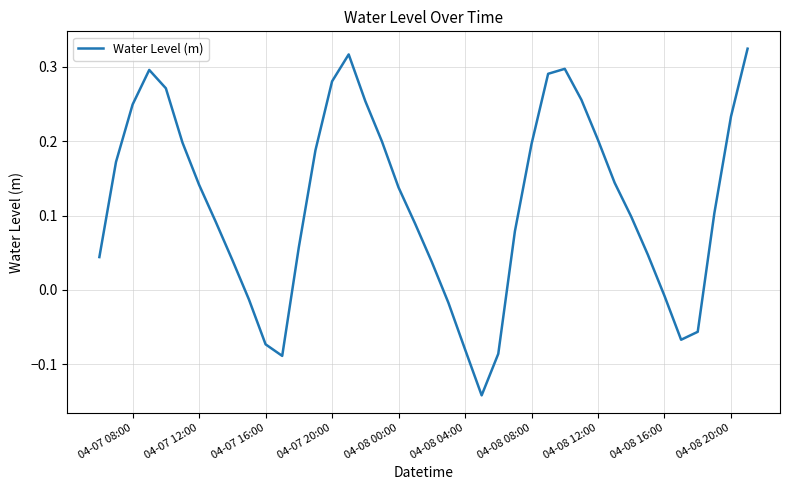

What is the difference between the maximum and minimum values?

0.5